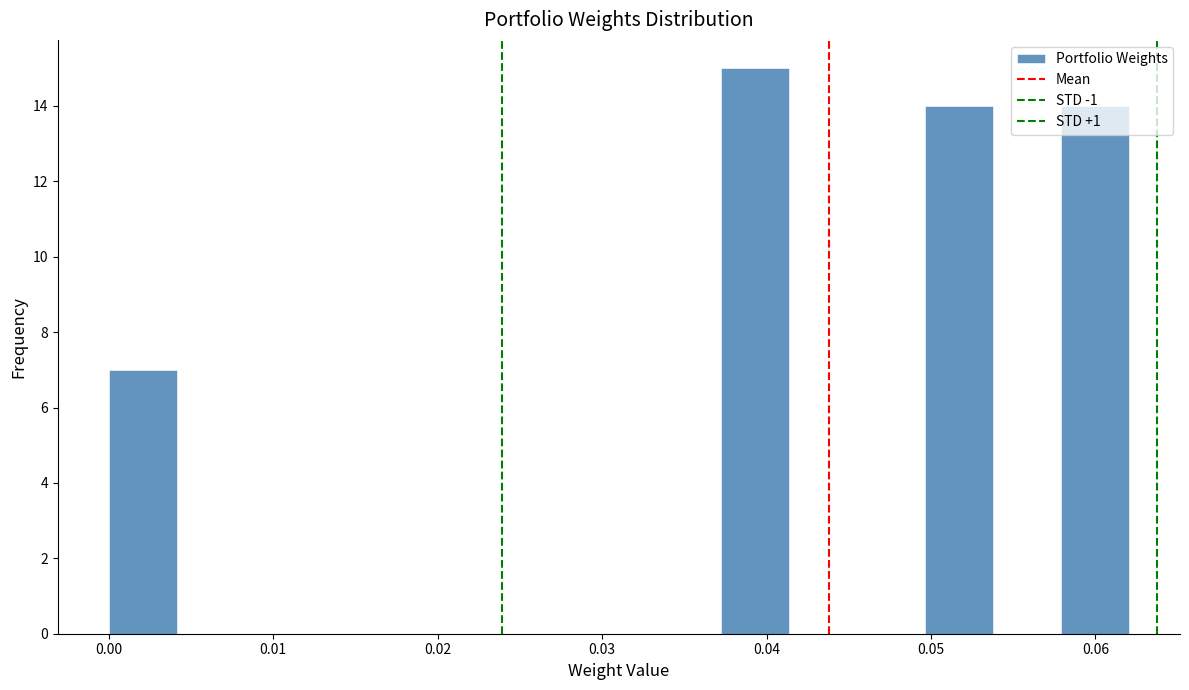

Reading left to right, list every bar in this chart as the range it spans on the x-axis followed by its height. Neither the bar edges nor the heights are printed on the chart, so give them approximately, as read against the axes.

0.000 to 0.004: 7
0.004 to 0.008: 0
0.008 to 0.012: 0
0.012 to 0.017: 0
0.017 to 0.021: 0
0.021 to 0.025: 0
0.025 to 0.029: 0
0.029 to 0.033: 0
0.033 to 0.037: 0
0.037 to 0.041: 15
0.041 to 0.045: 0
0.045 to 0.050: 0
0.050 to 0.054: 14
0.054 to 0.058: 0
0.058 to 0.062: 14